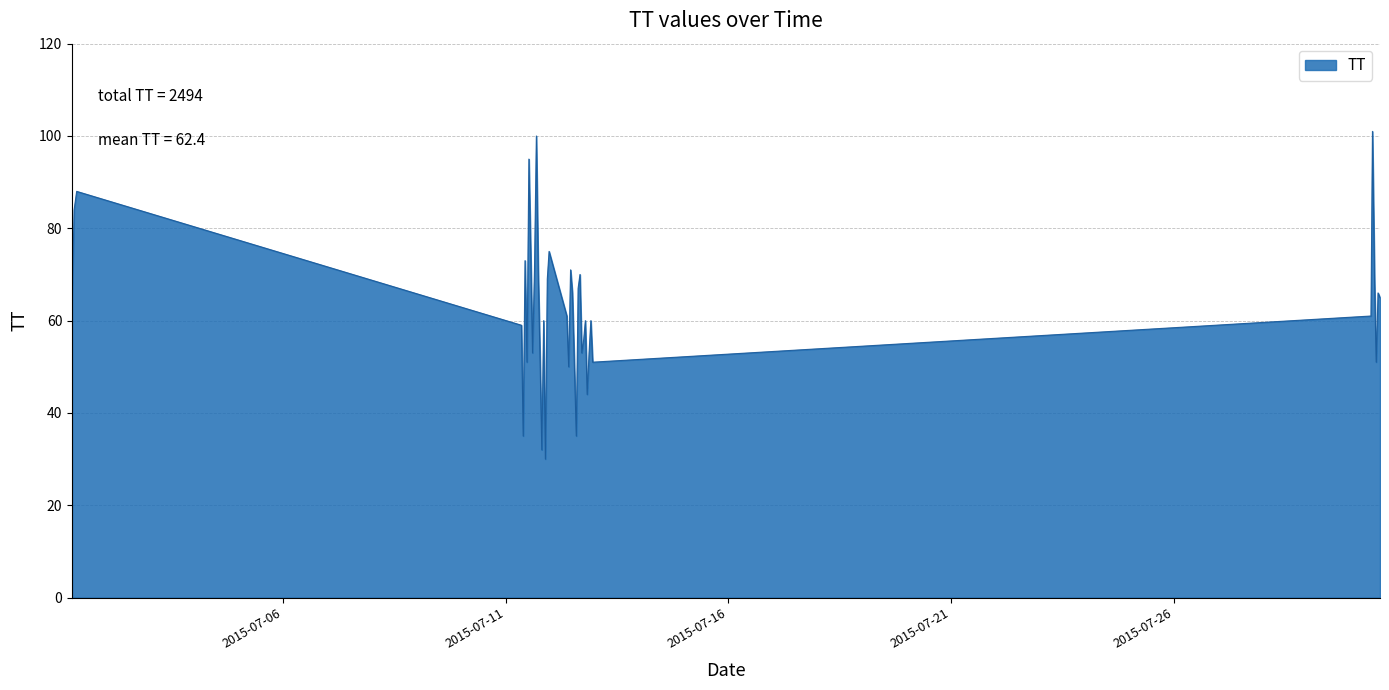

What is the minimum value shown in the chart?

30